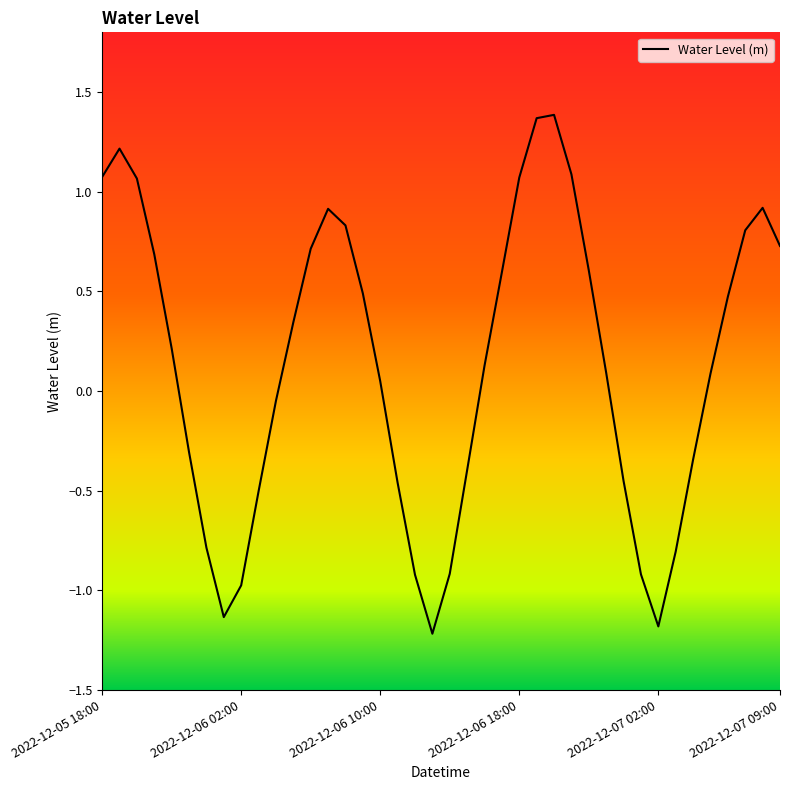

Does the chart have visible grid lines?

No